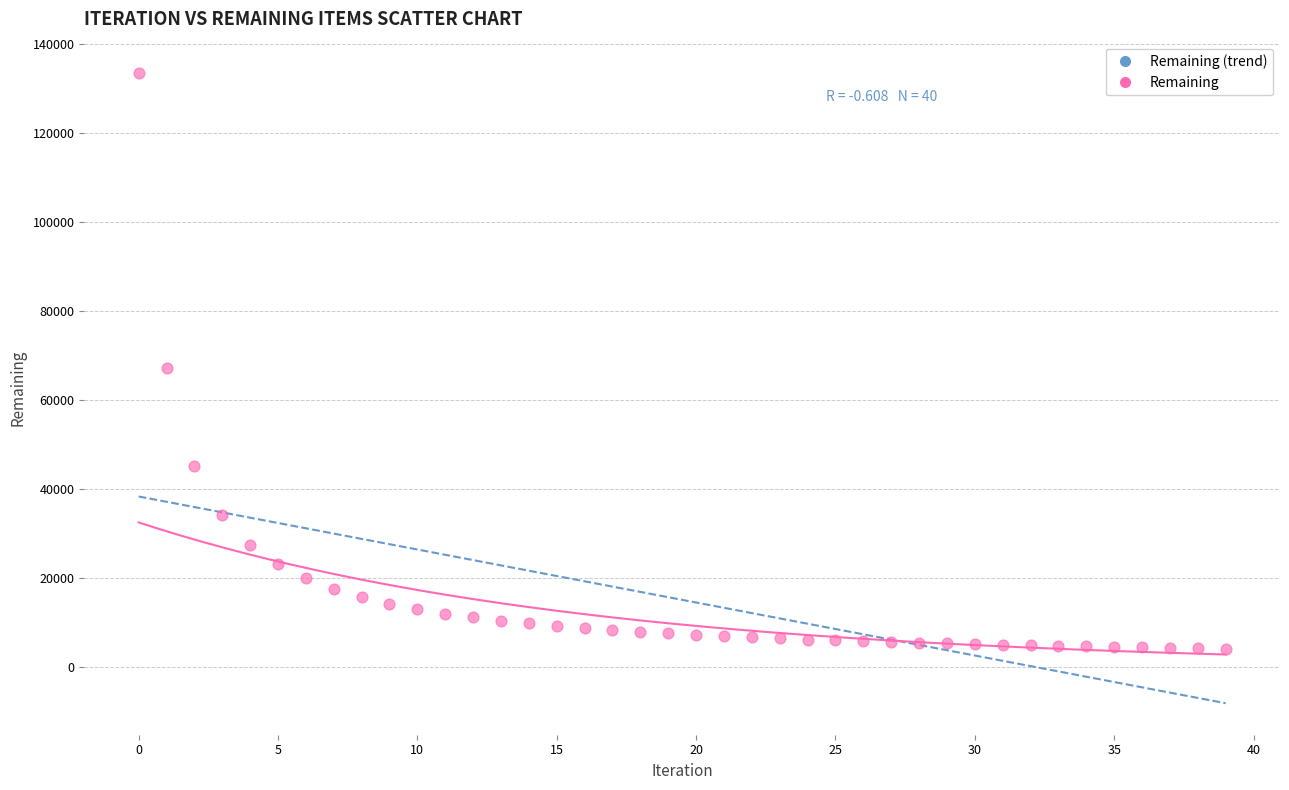

How many data points are displayed?

40